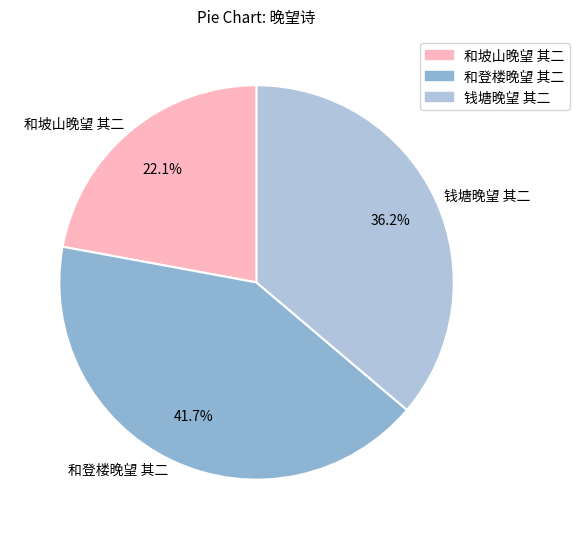

What is the ratio of the value at 钱塘晚望 其二 to the value at 和登楼晚望 其二?

0.9